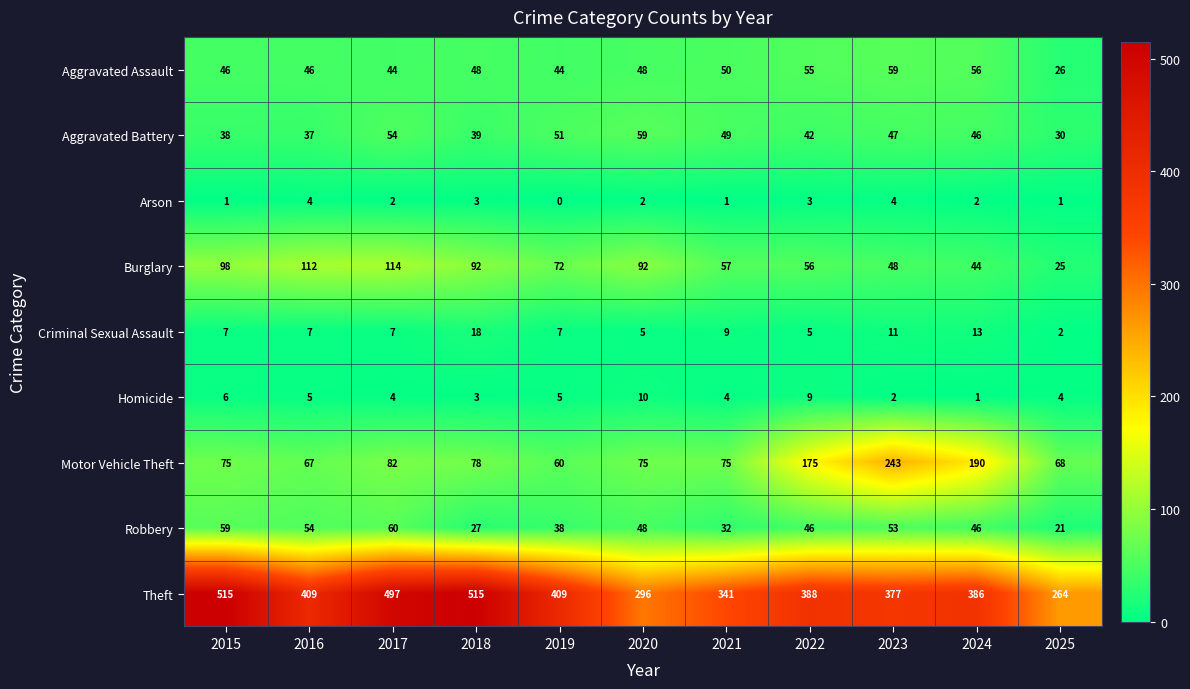

What is the maximum value shown in the chart?

515